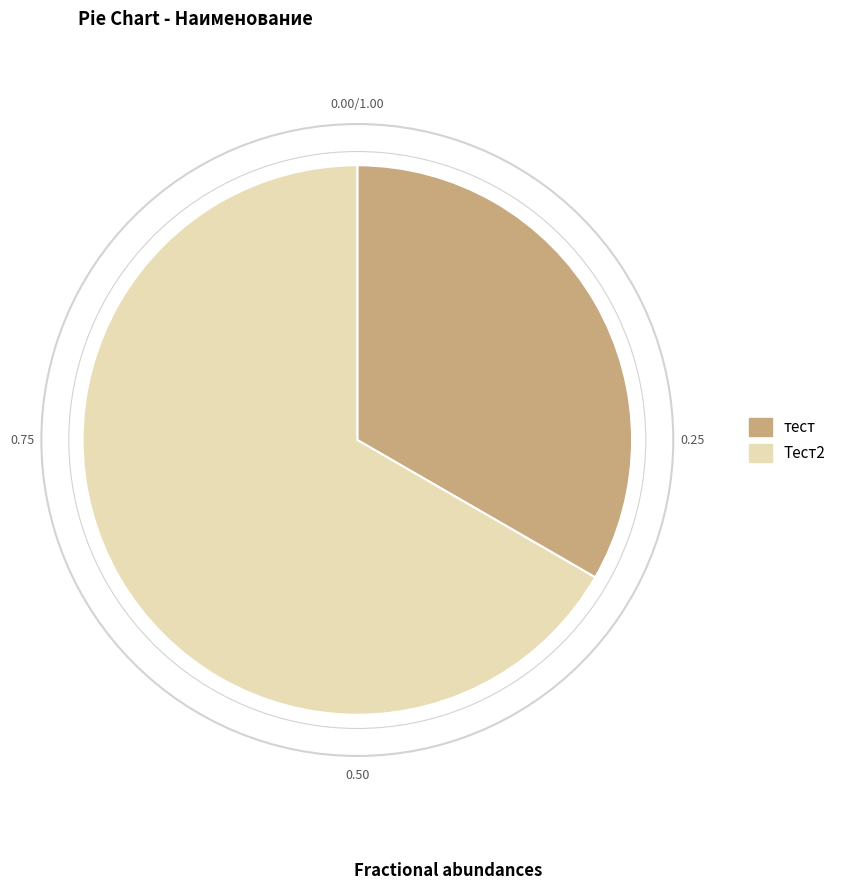

Is it true that тест is 33% of the pie?

True